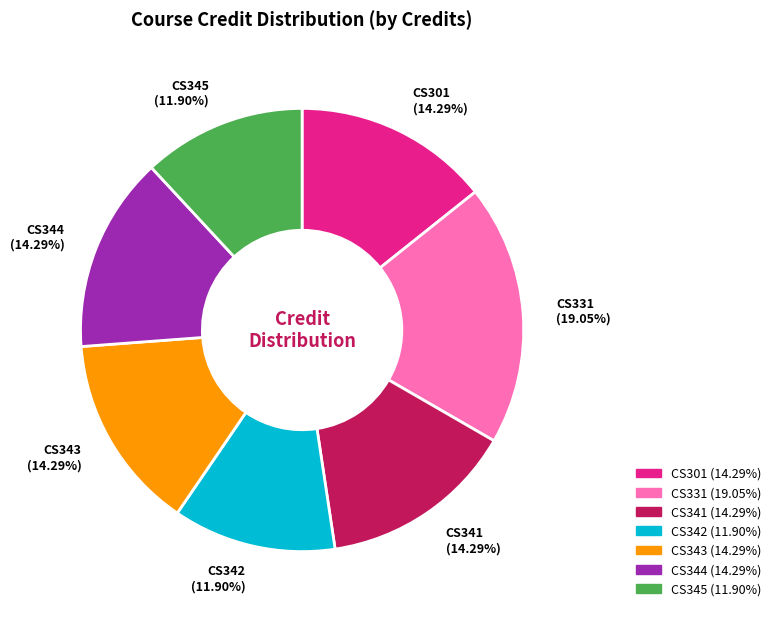

How many slices are in this pie chart?

7